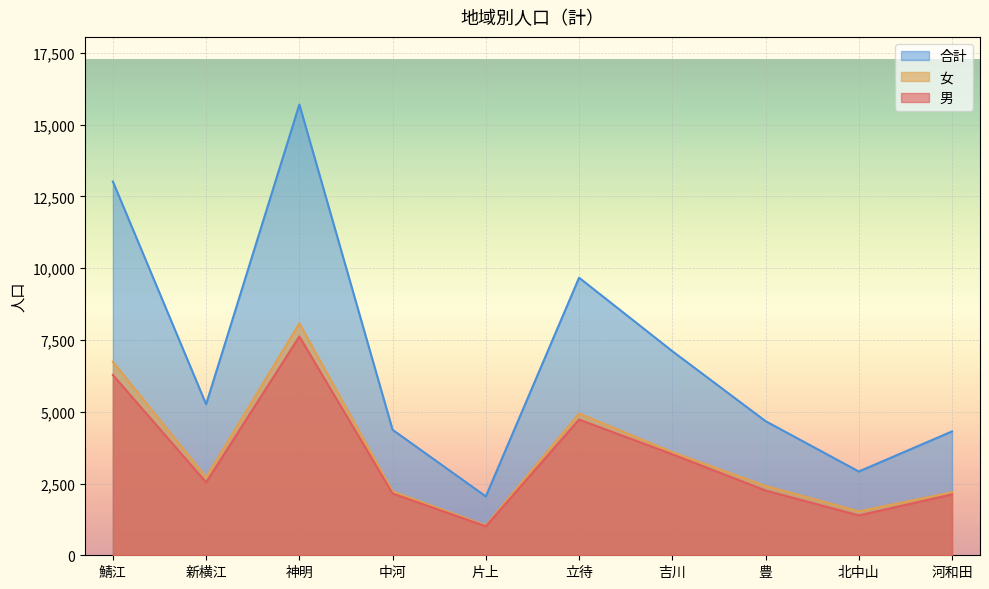

What is the approximate value of 男 at 新横江?

2539